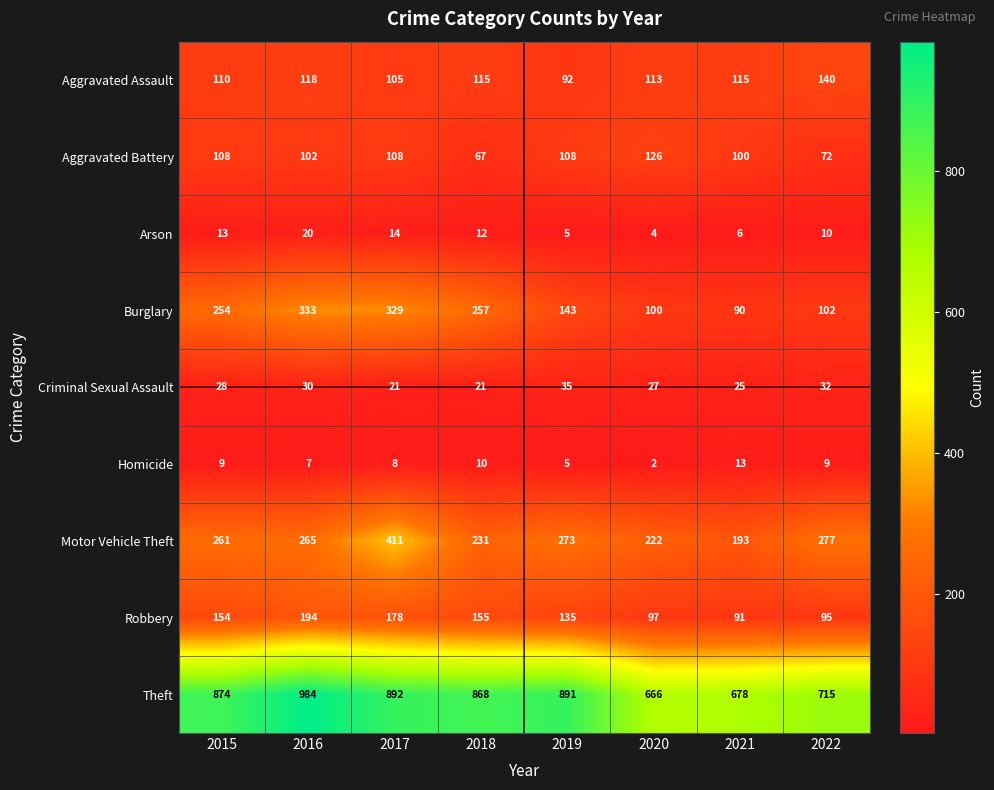

What is the spread (max minus min) of values at 2019?

886